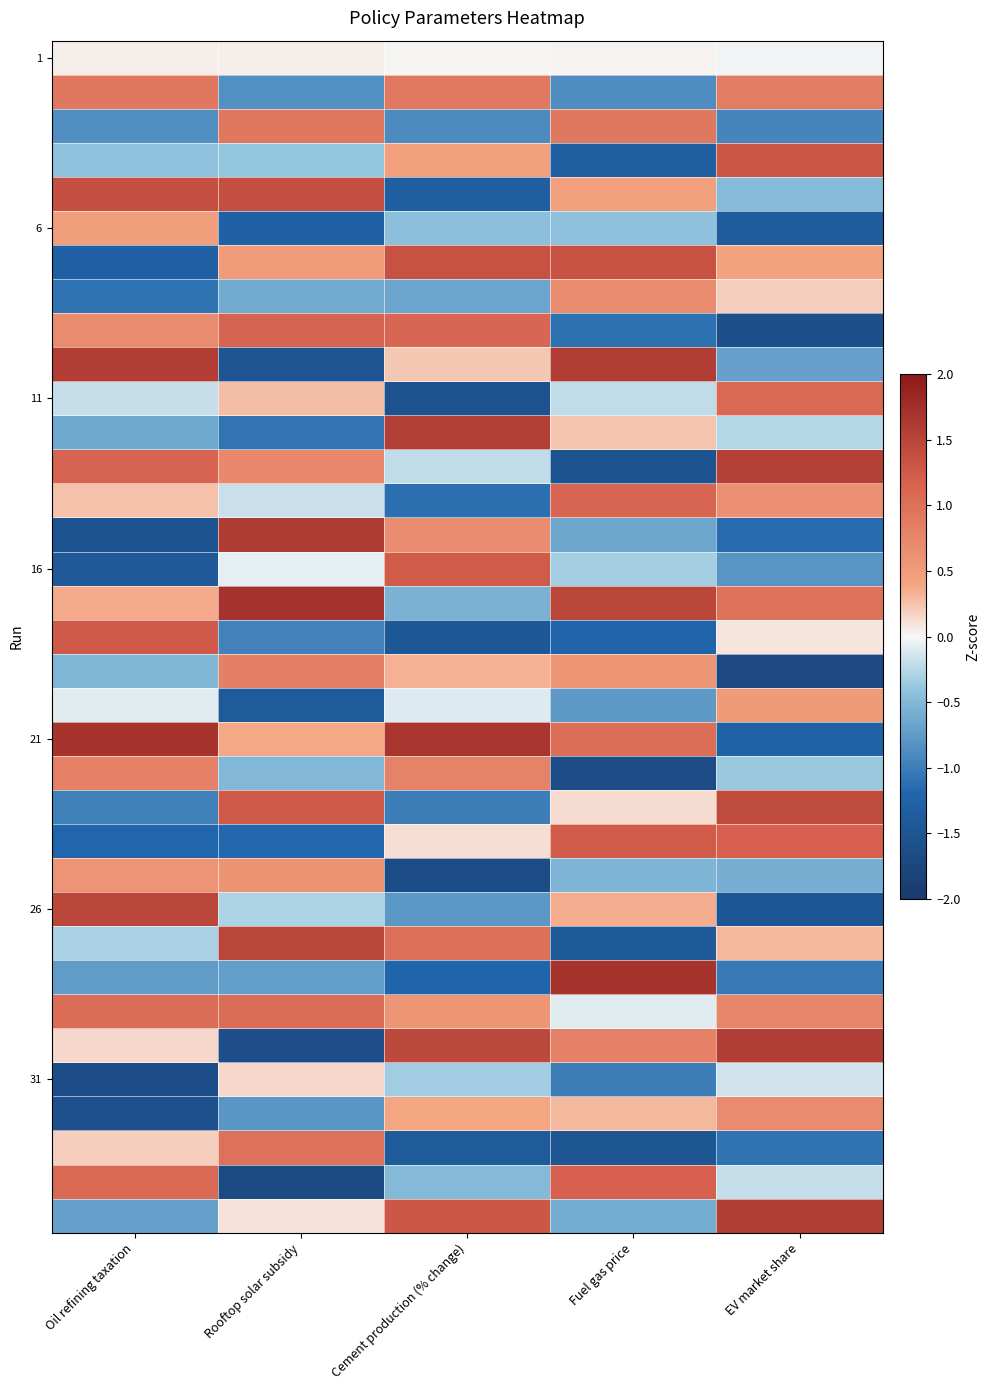

What is the difference between the highest and lowest values at Rooftop solar subsidy?

3.4